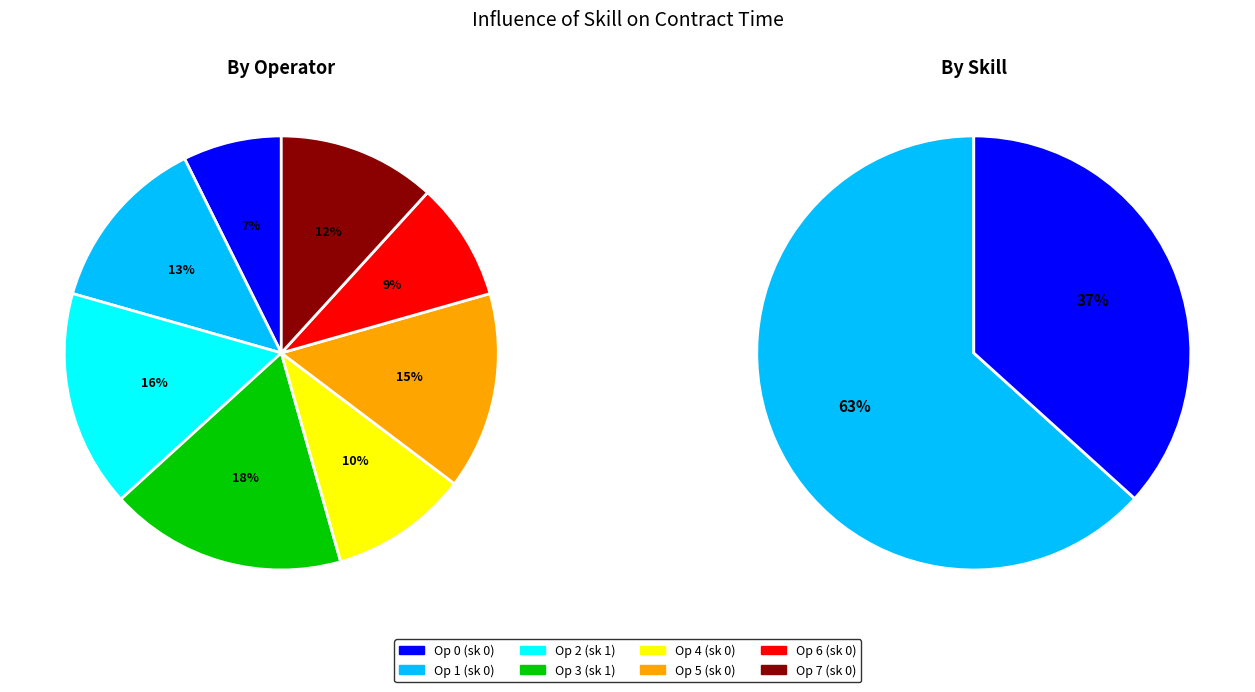

To the nearest percent, what is the difference between the largest and smallest slice percentages?

10%